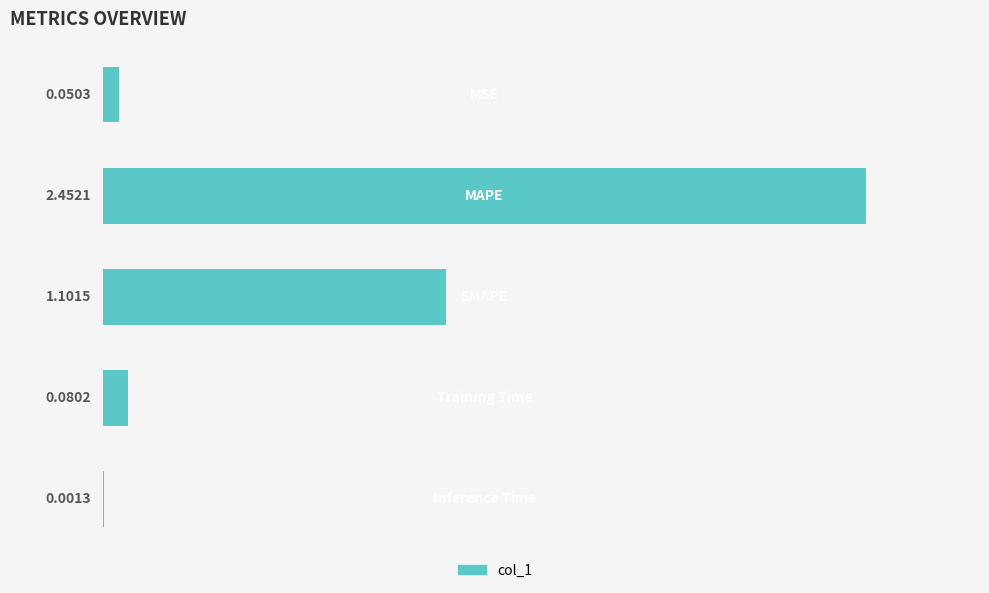

What is the sum of all values?

3.7